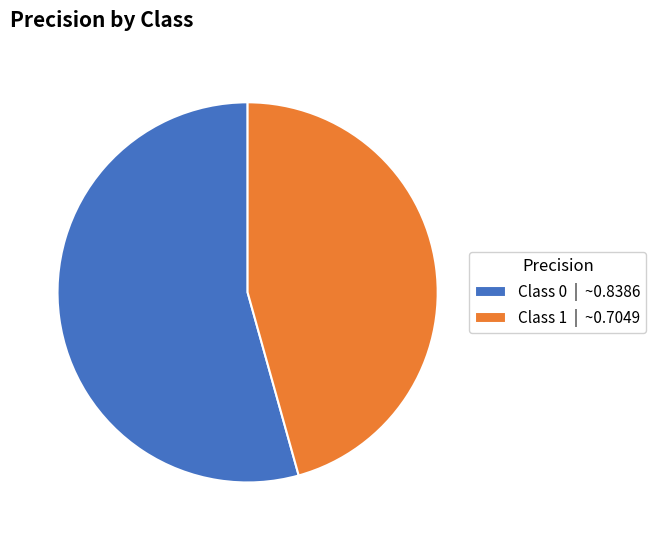

True or false: Class 0 | ~0.8386 accounts for 62% of the total.

False